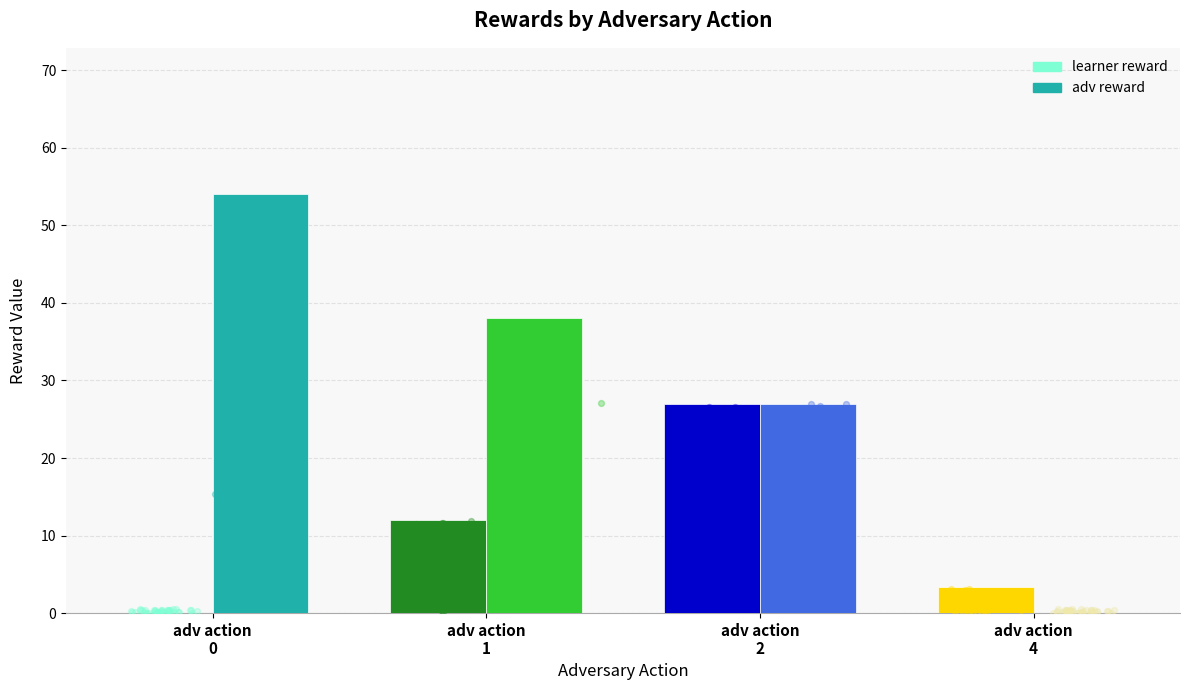

At how many categories does at least one series exceed 7?

3